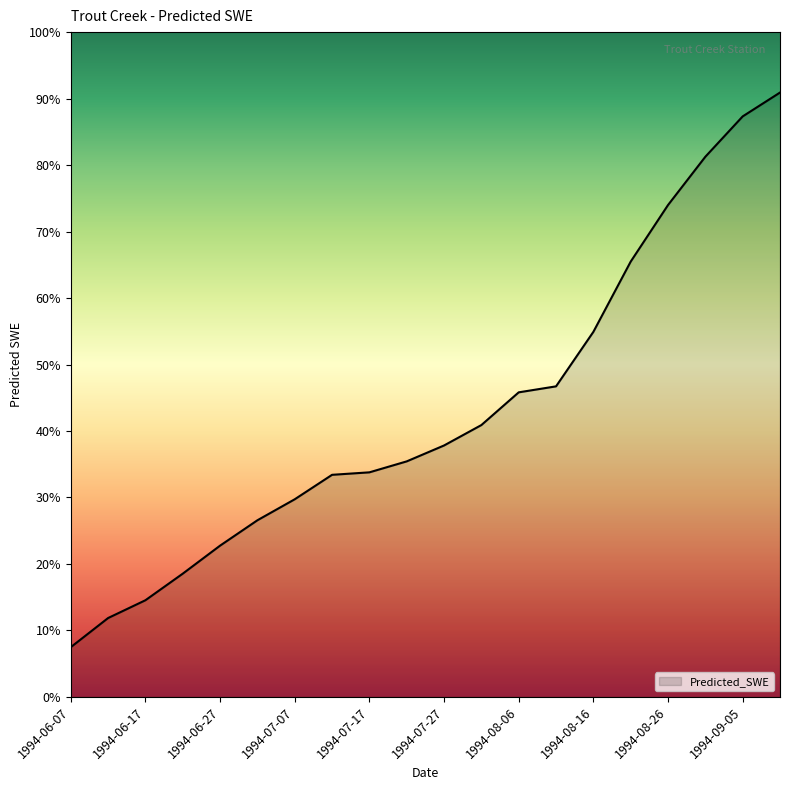

Does the chart display data point markers on the line(s)?

No